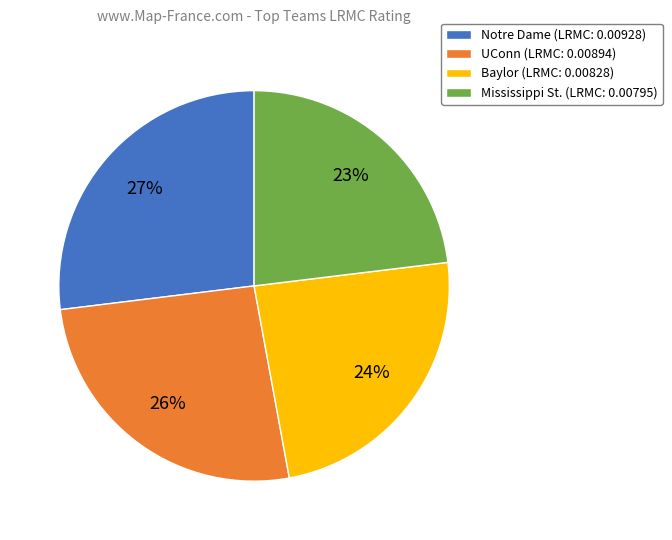

Is it true that Baylor is 10% of the pie?

False